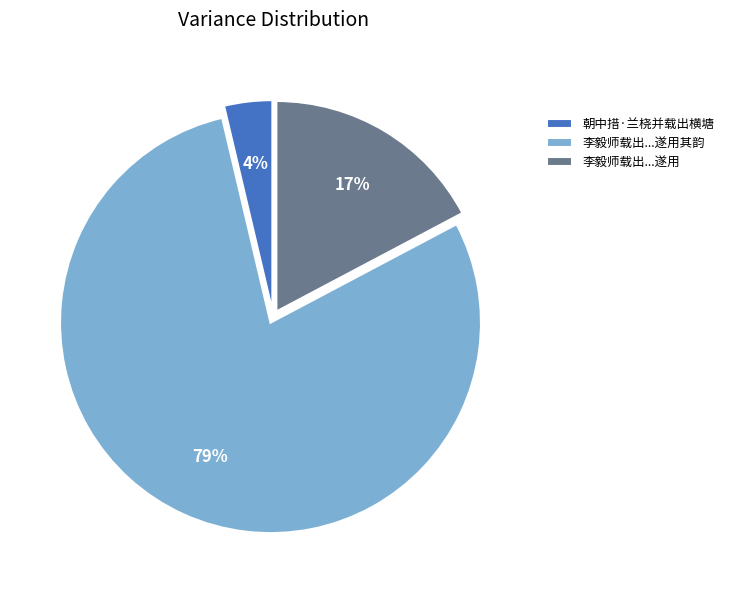

Is the sum of 李毅师载出...遂用其韵 and 朝中措·兰桡并载出横塘 greater than half?

Yes